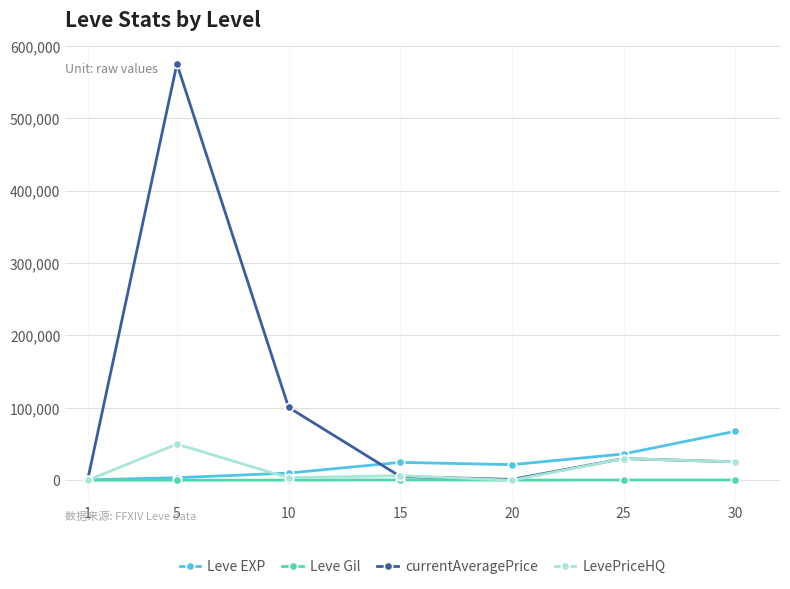

Which series has the largest total across all categories?

currentAveragePrice